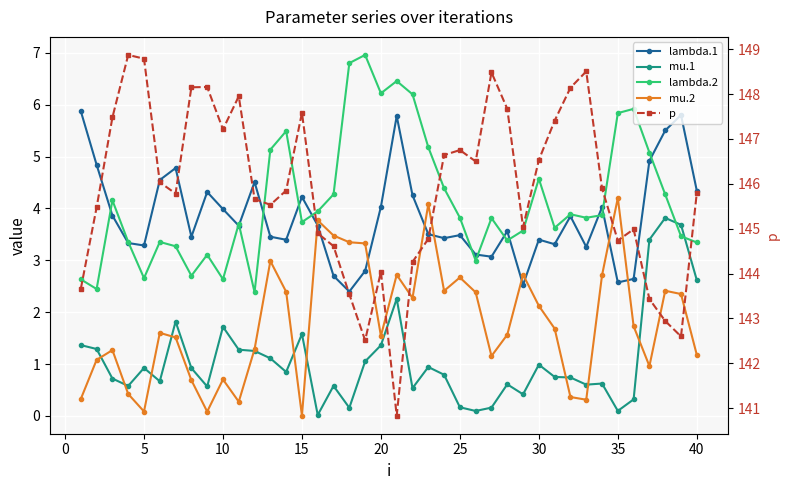

After their last crossing, which series has the higher values: mu.2 or lambda.1?

lambda.1